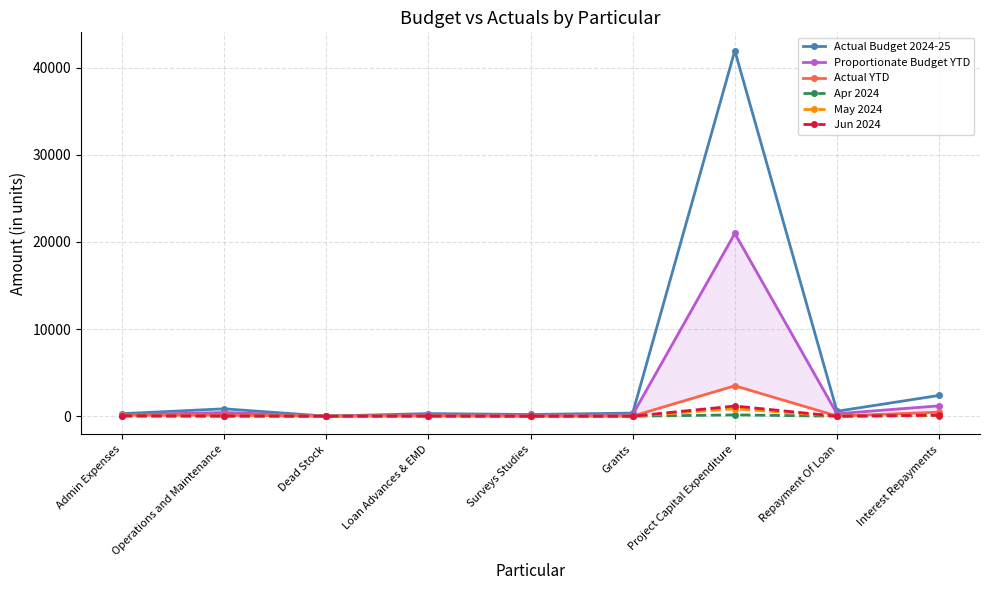

What value does the Actual YTD series have at Surveys Studies?

1.6